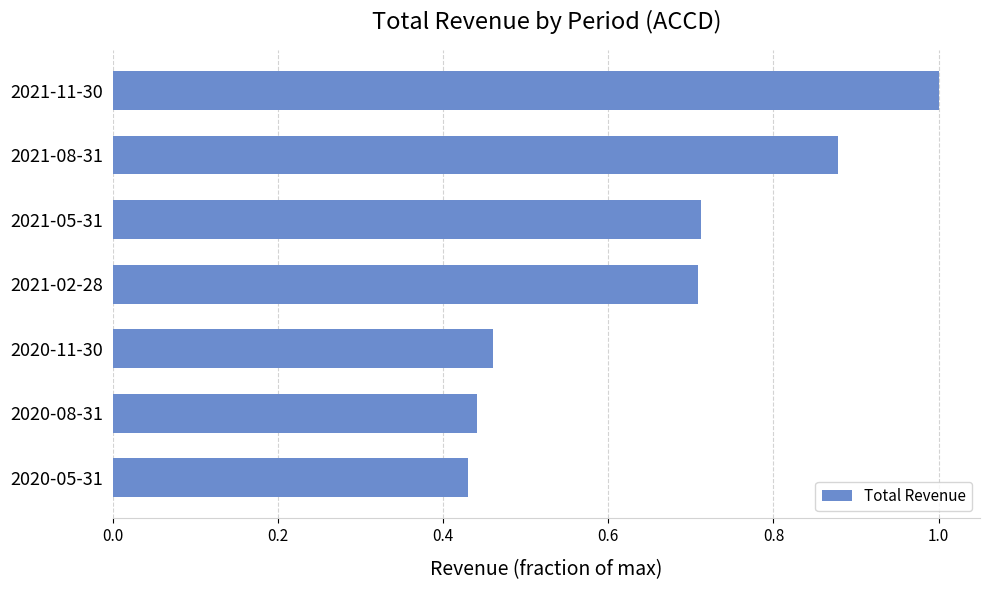

What is the label of the 2nd bar from the top?

2021-08-31